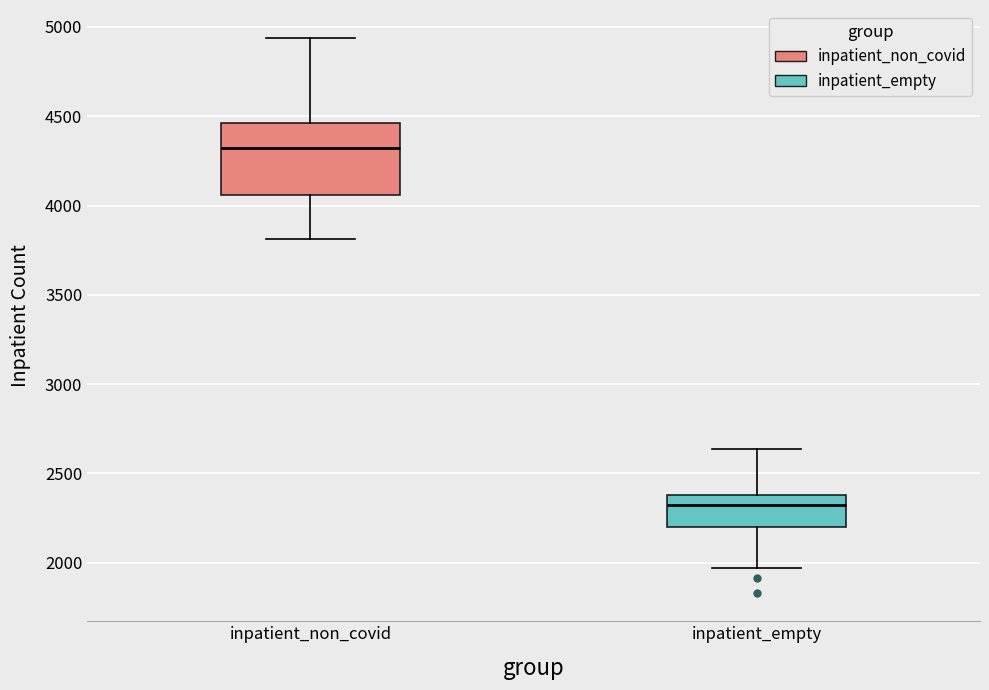

Where is the lower edge of the box for inpatient_empty on the y-axis? The values are not printed on the chart, so give them approximately, as read against the axis.

2200